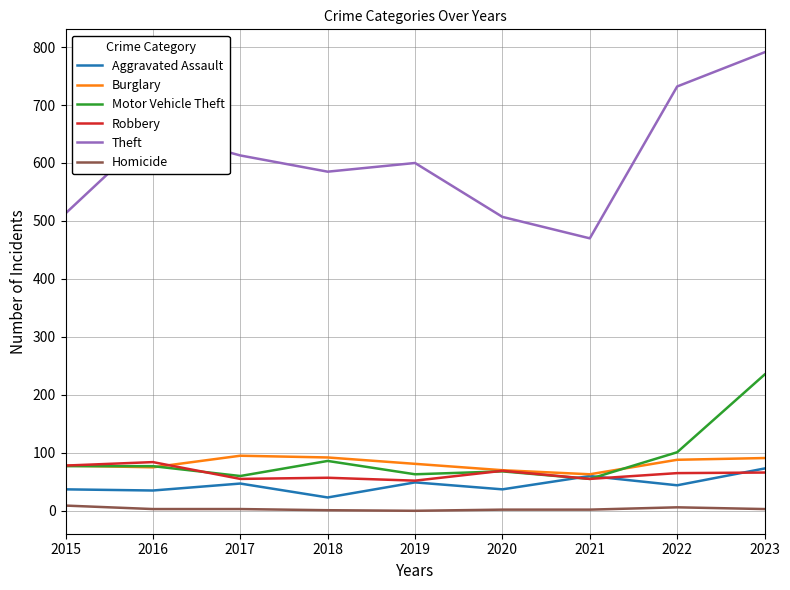

In Theft, how many points are lower than both neighbors (excluding endpoints)?

2